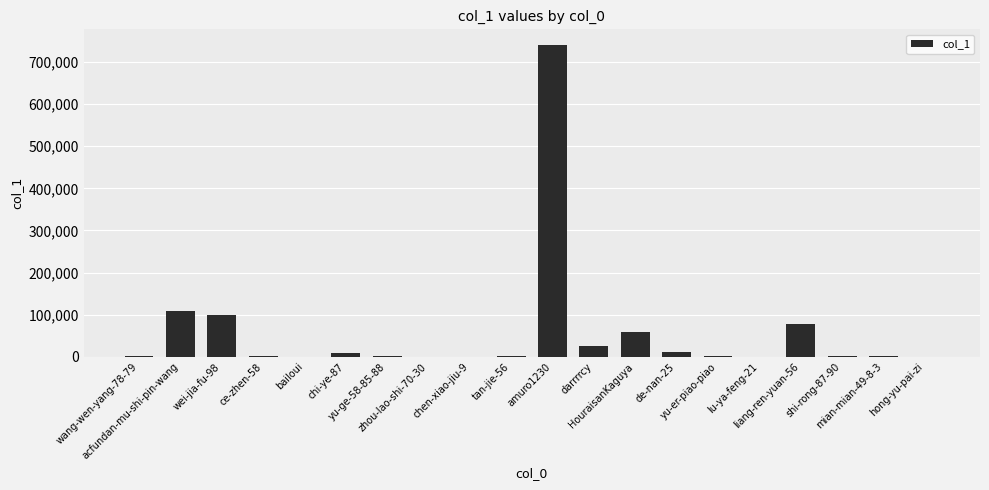

The value at liang-ren-yuan-56 is 78193. True or false?

True